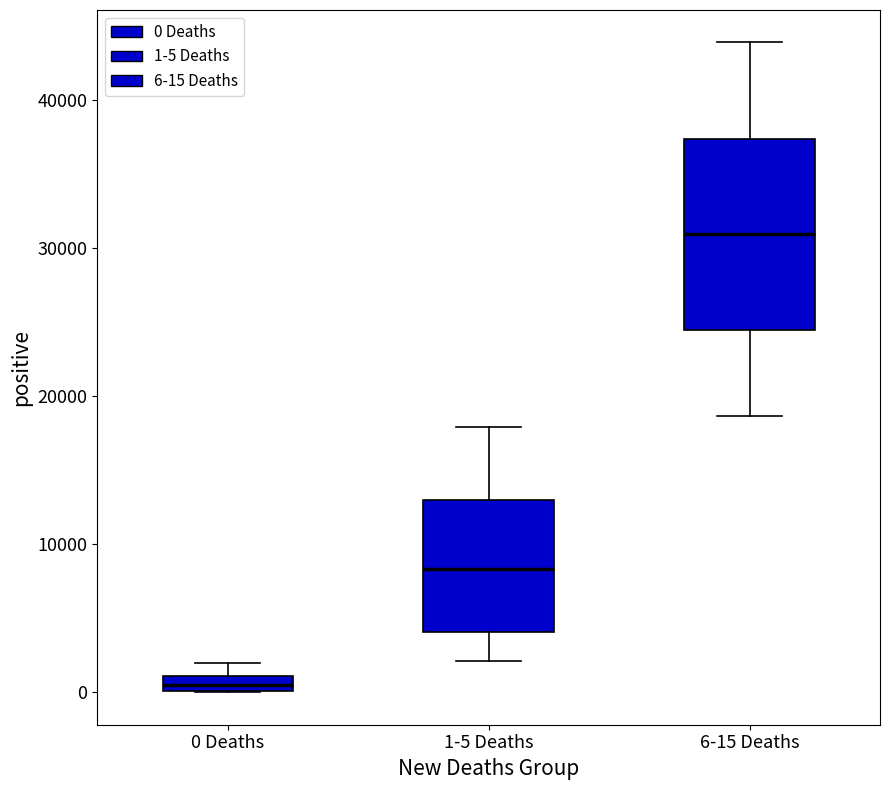

Where is the lower edge of the box for 6-15 Deaths on the y-axis? The values are not printed on the chart, so give them approximately, as read against the axis.

25000